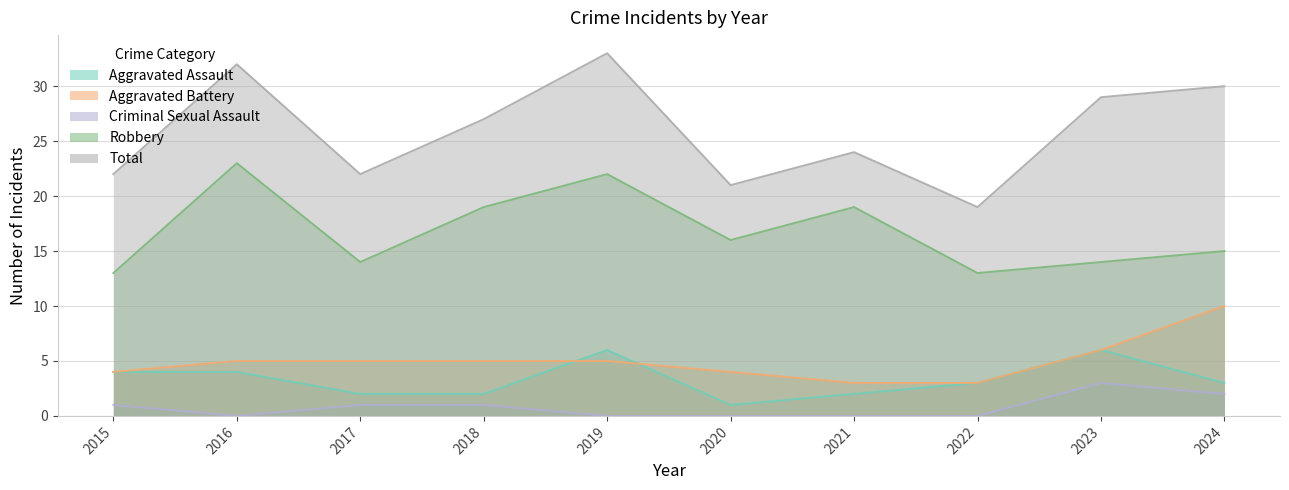

Does the chart display data point markers on the line(s)?

No